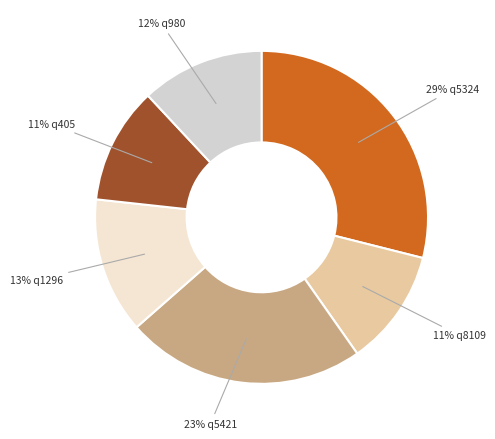

Which category has the biggest portion of the pie?

29% q5324